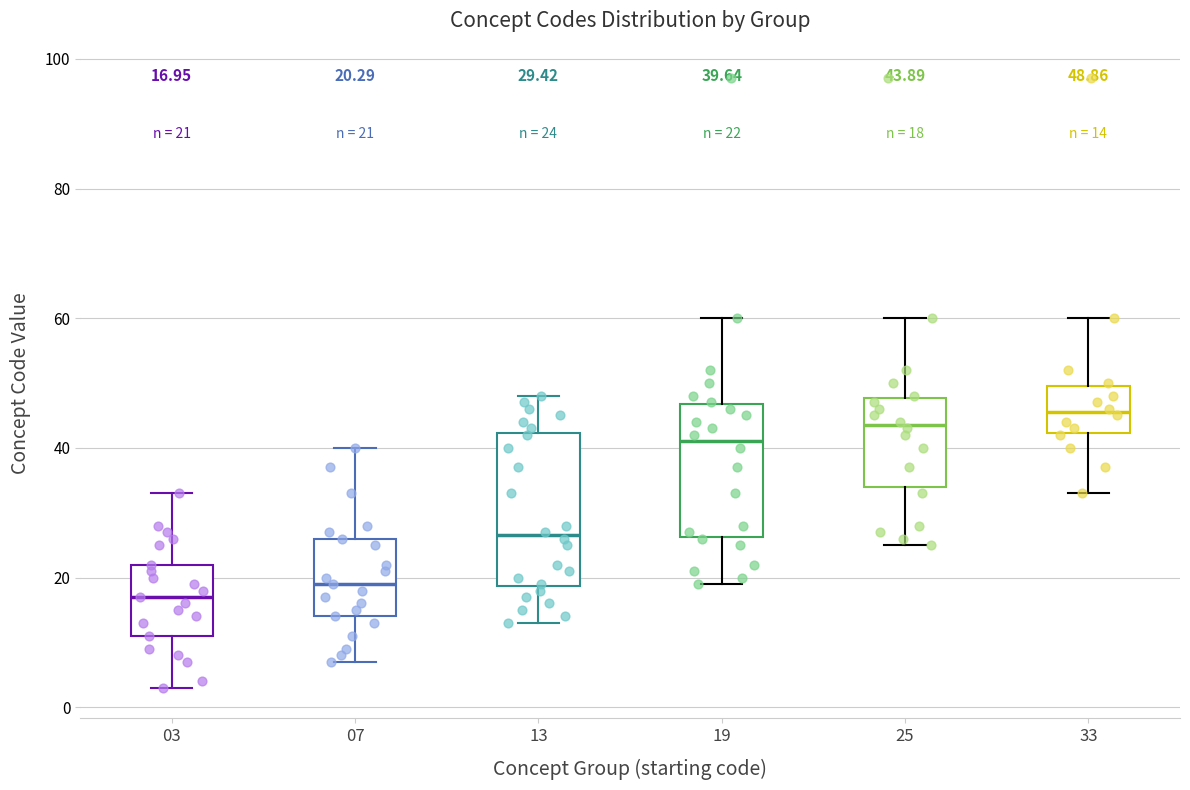

Comparing the boxes themselves (not the whiskers), which one is the tallest?

13